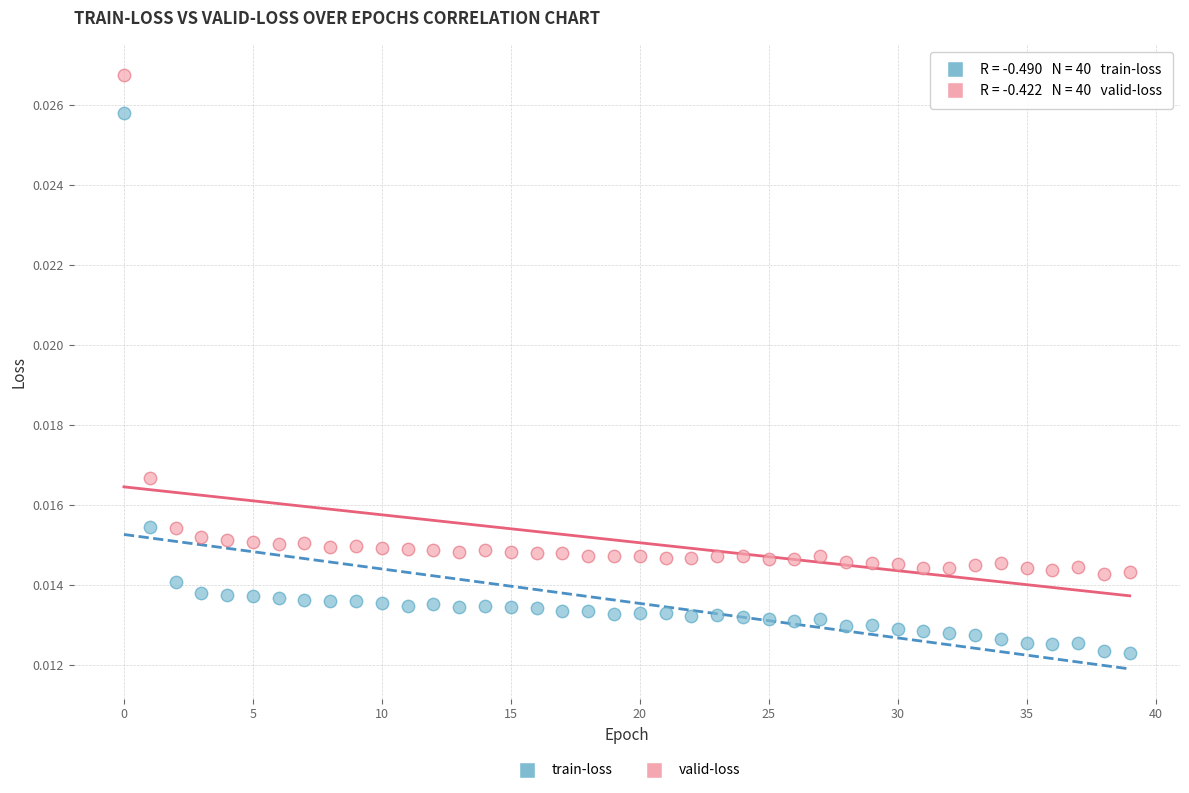

Which series has the largest Y range (max minus min)?

train-loss